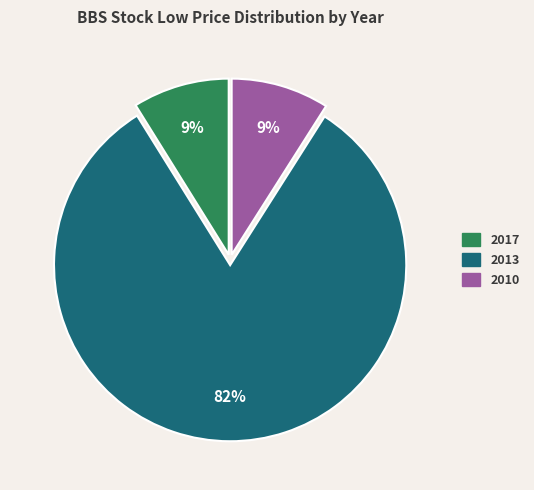

Is there any slice that represents more than half of the pie?

Yes